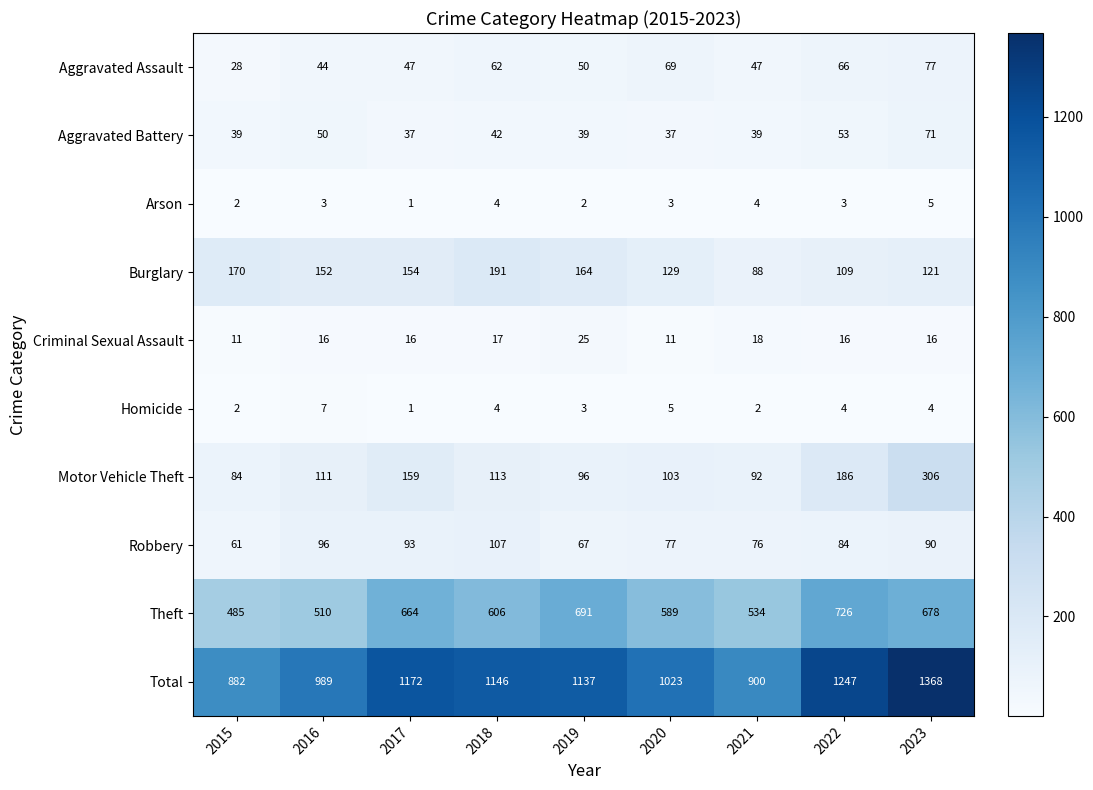

What is the difference between the Total values at 2022 and 2021?

347